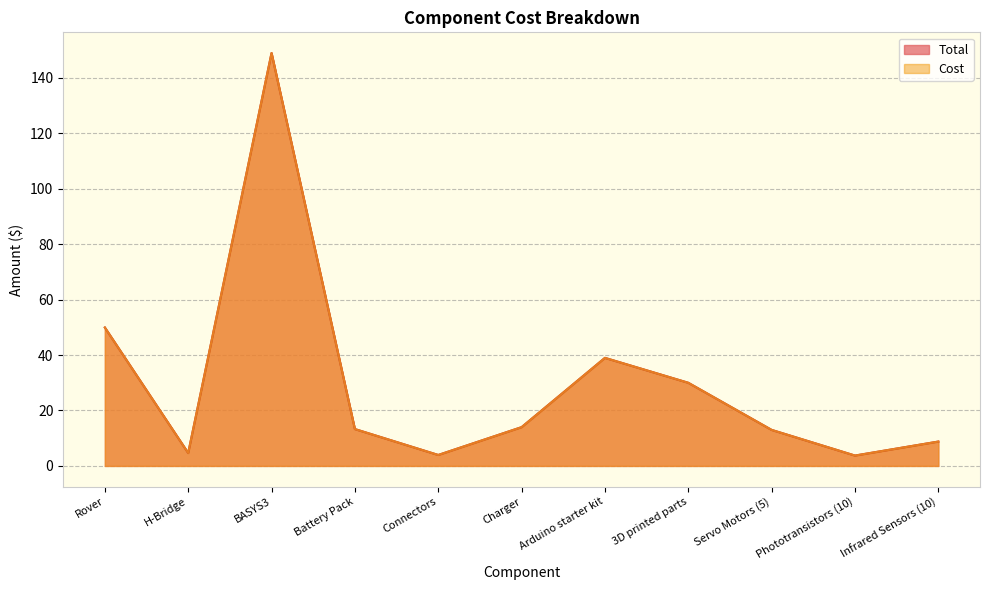

At how many categories does at least one series exceed 37?

3